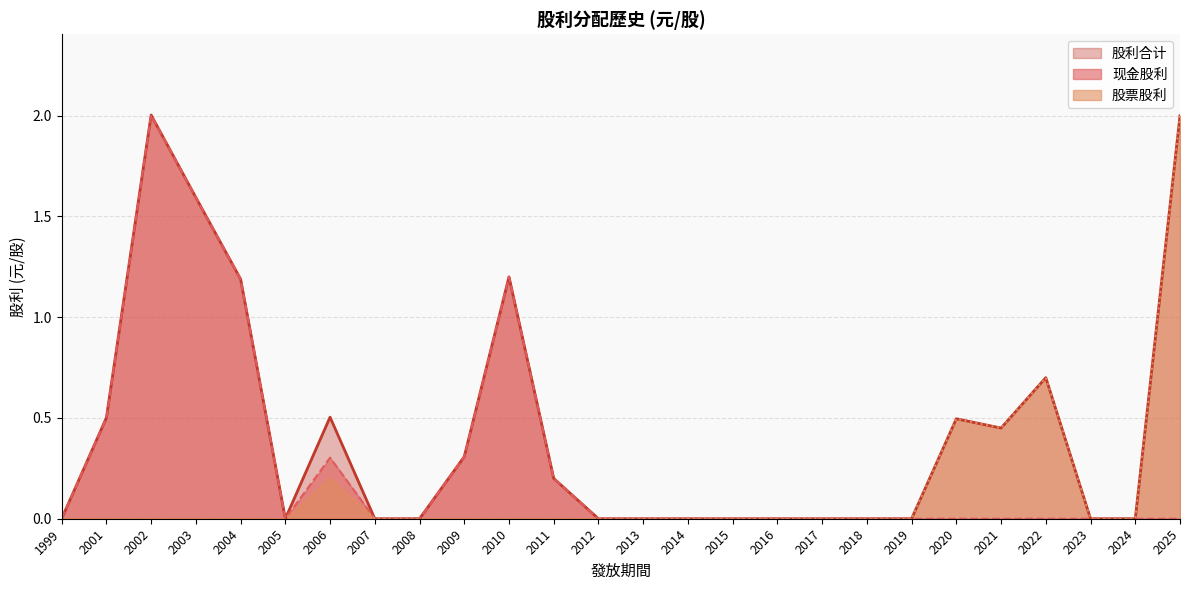

Reading left to right, extract all data points from this chart.

现金股利: 0.0	0.5	2.0	1.6	1.2	0.0	0.3	0.0	0.0	0.3	1.2	0.2	0.0	0.0	0.0	0.0	0.0	0.0	0.0	0.0	0.0	0.0	0.0	0.0	0.0	0.0
股票股利: 0.0	0.0	0.0	0.0	0.0	0.0	0.2	0.0	0.0	0.0	0.0	0.0	0.0	0.0	0.0	0.0	0.0	0.0	0.0	0.0	0.5	0.5	0.7	0.0	0.0	2.0
股利合计: 0.0	0.5	2.0	1.6	1.2	0.0	0.5	0.0	0.0	0.3	1.2	0.2	0.0	0.0	0.0	0.0	0.0	0.0	0.0	0.0	0.5	0.5	0.7	0.0	0.0	2.0